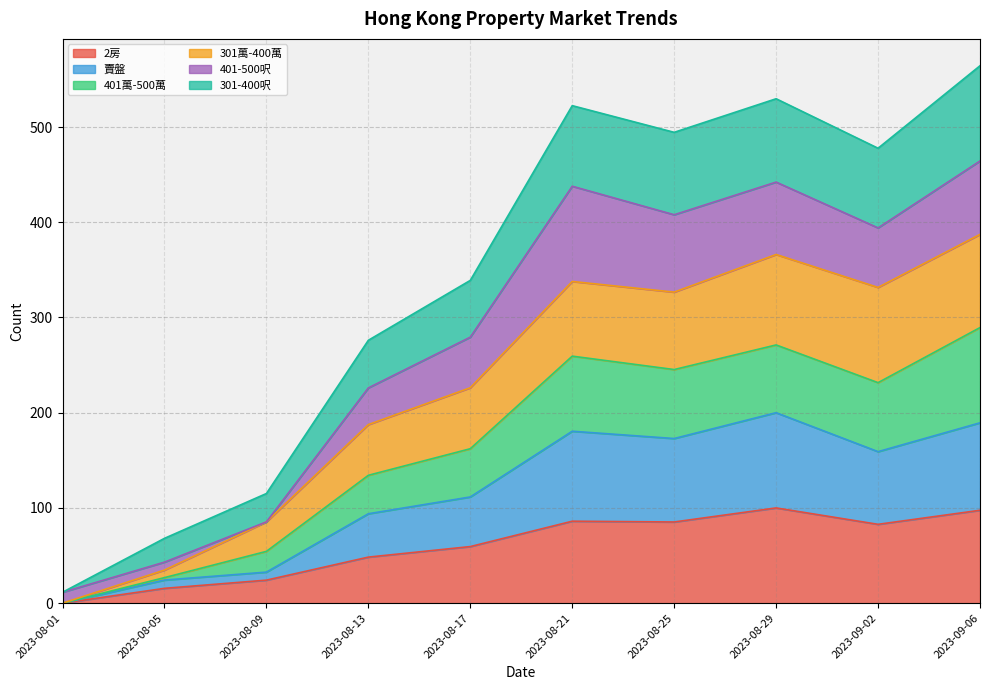

What is the label of the 7th point from the right?

2023-08-13